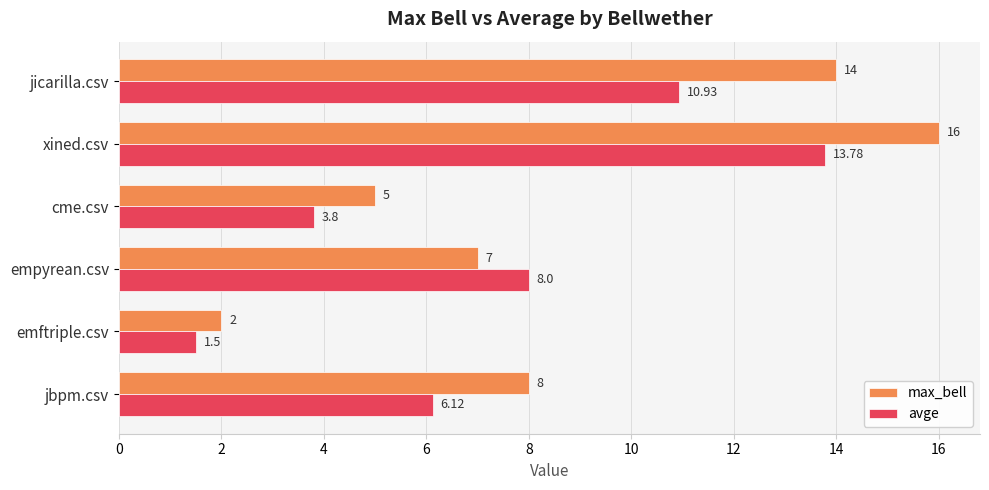

List the labels in order of max_bell value, smallest first.

emftriple.csv, cme.csv, empyrean.csv, jbpm.csv, jicarilla.csv, xined.csv